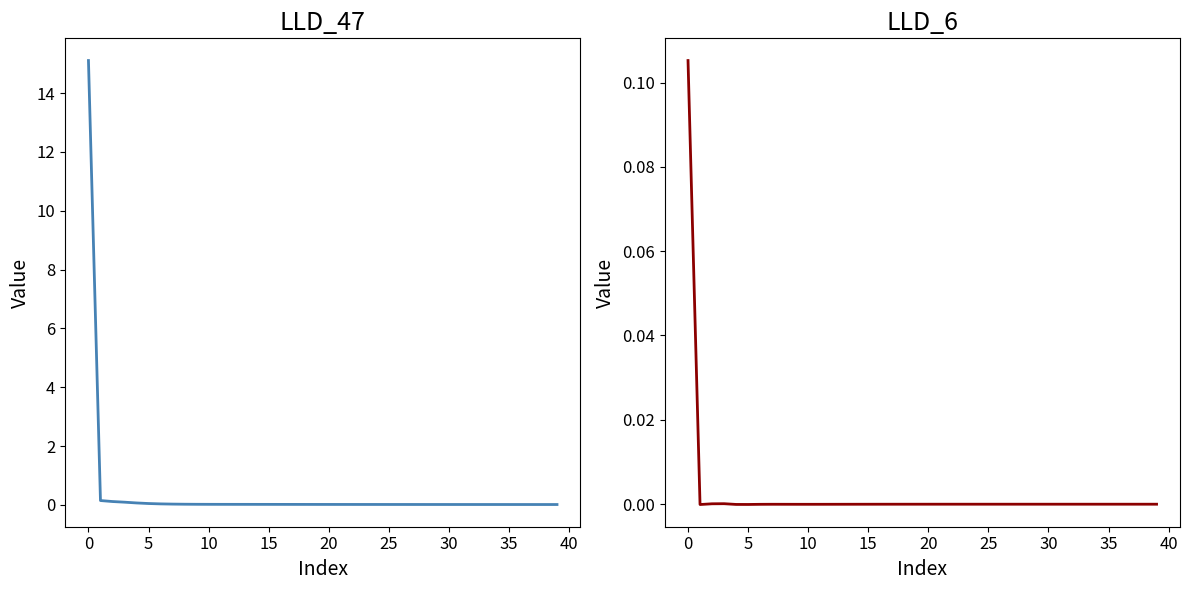

How many lines are shown in the chart?

2